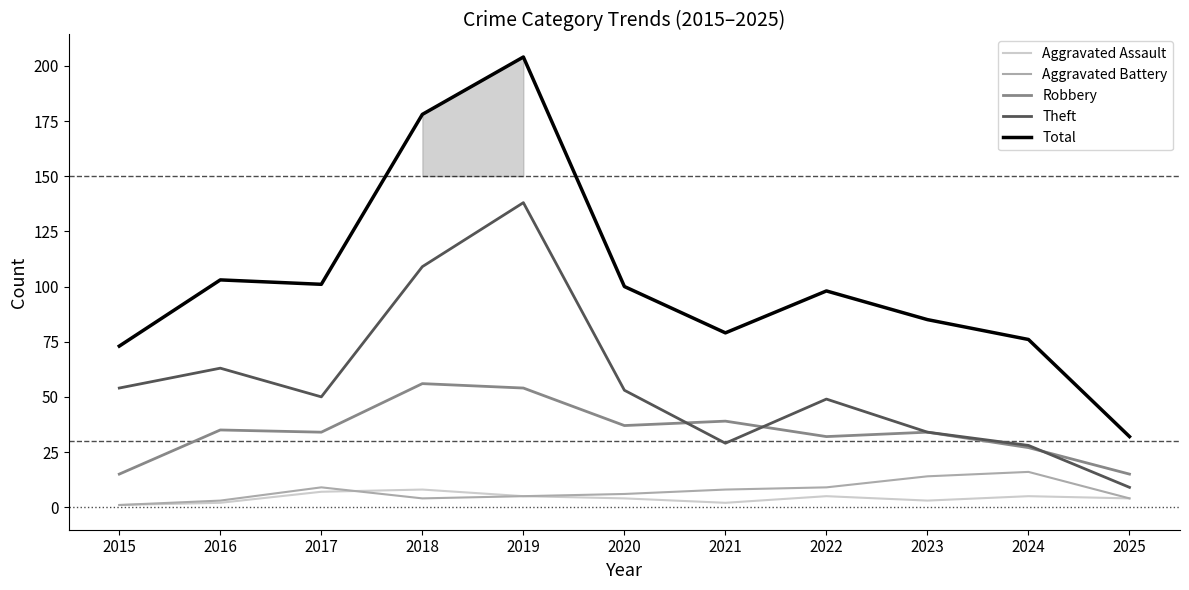

The Aggravated Battery series shows 5 at 2019. True or false?

True